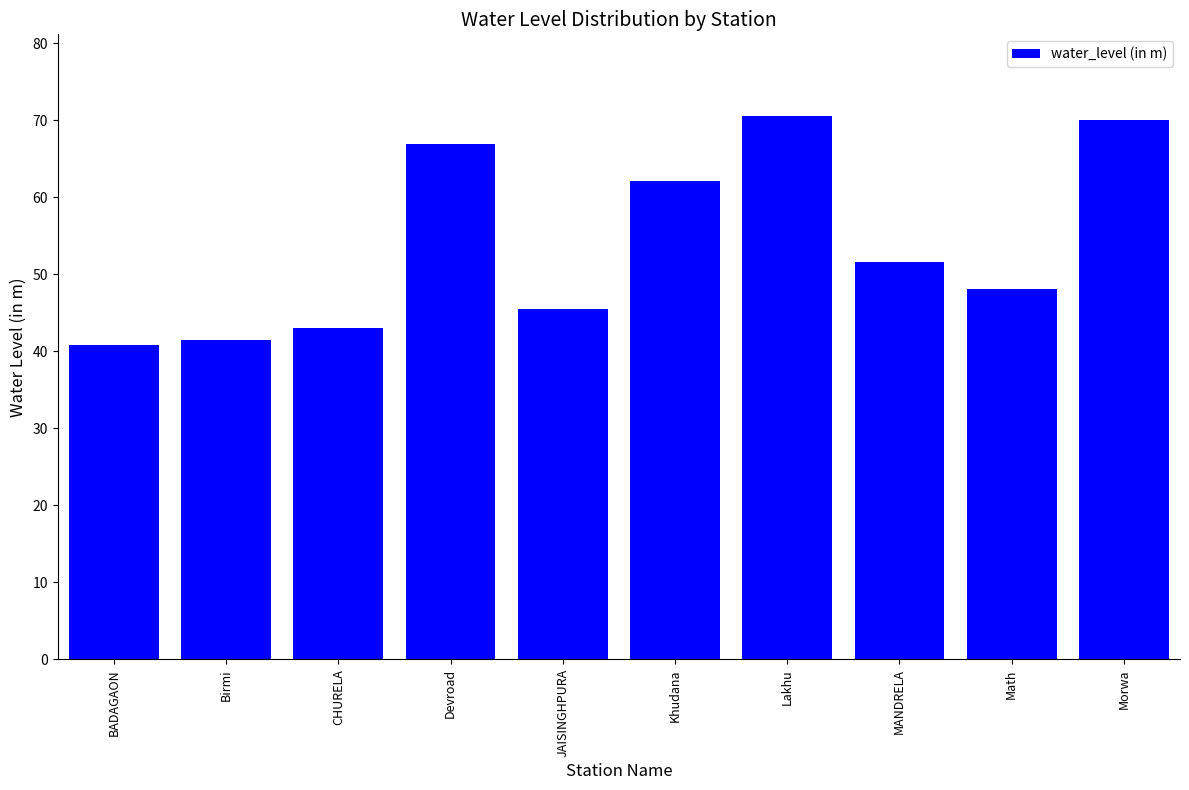

True or false: the data shows 17.0 at BADAGAON.

False